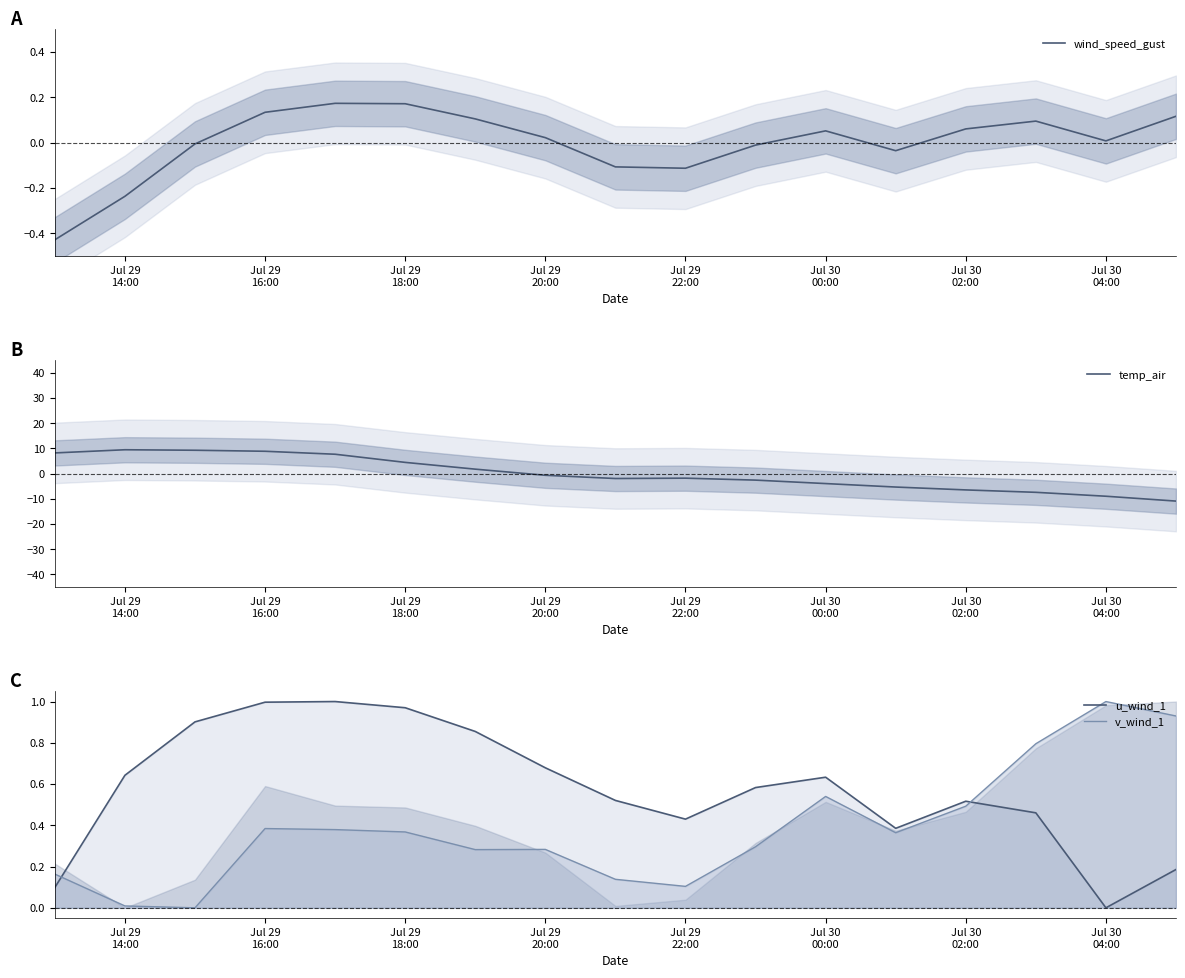

What is the maximum value for temp_air?

9.5